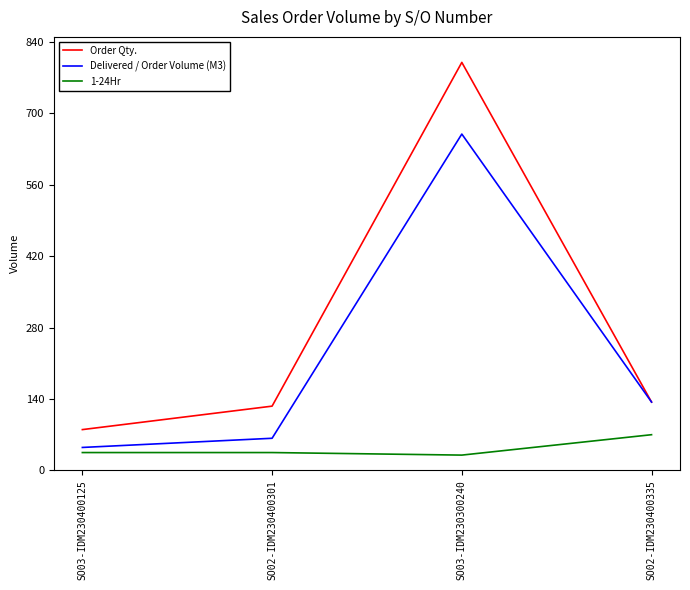

List the series in order of their peak value, lowest first.

1-24Hr, Delivered / Order Volume (M3), Order Qty.